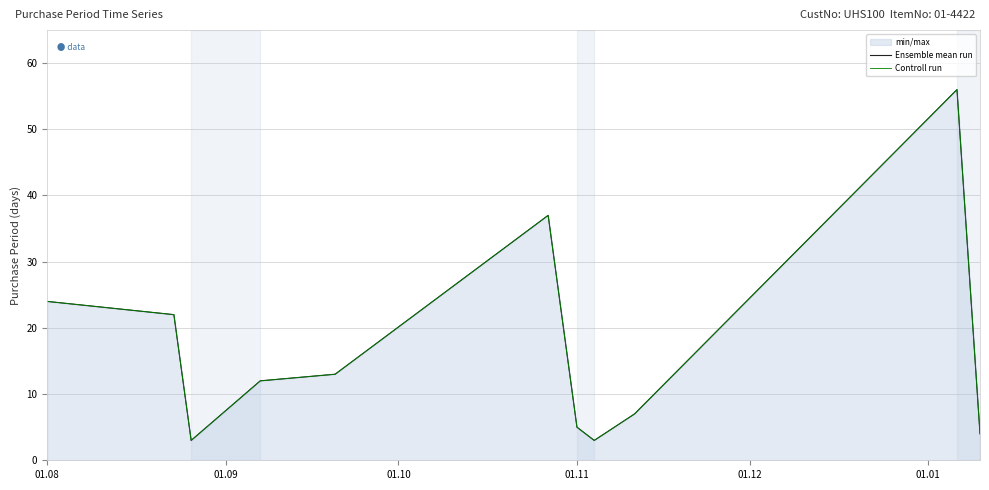

At which label does Controll run first exceed 12?

01.08